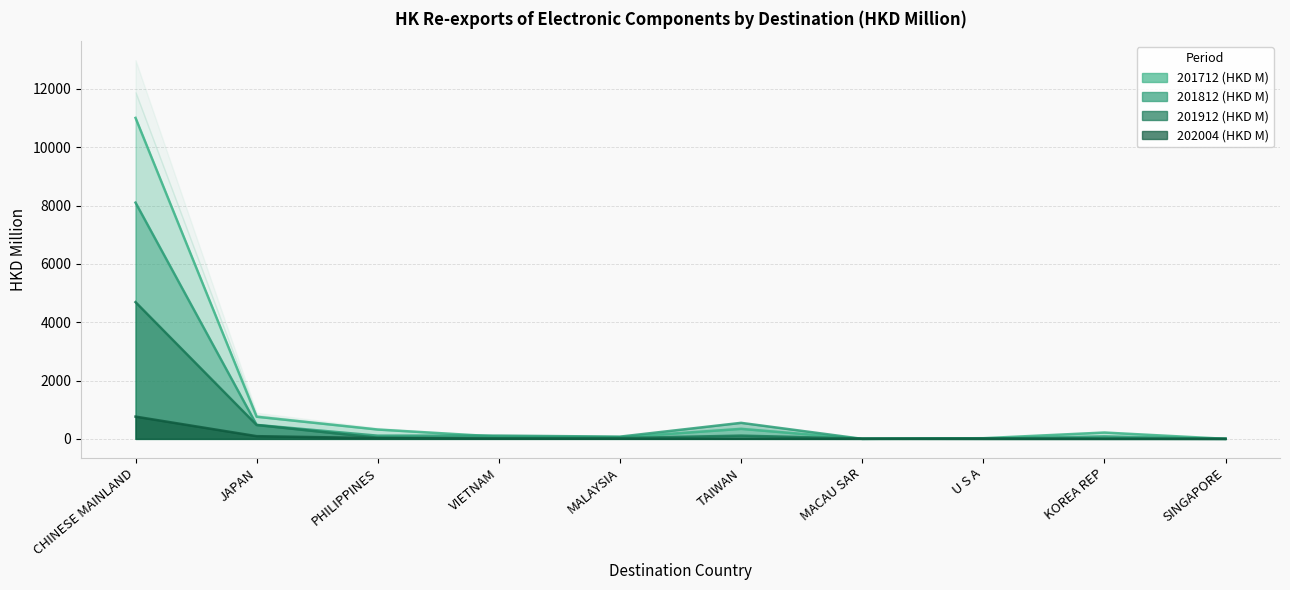

How many intersections are there between 202004 (HKD M) and 201712 (HKD M)?

2